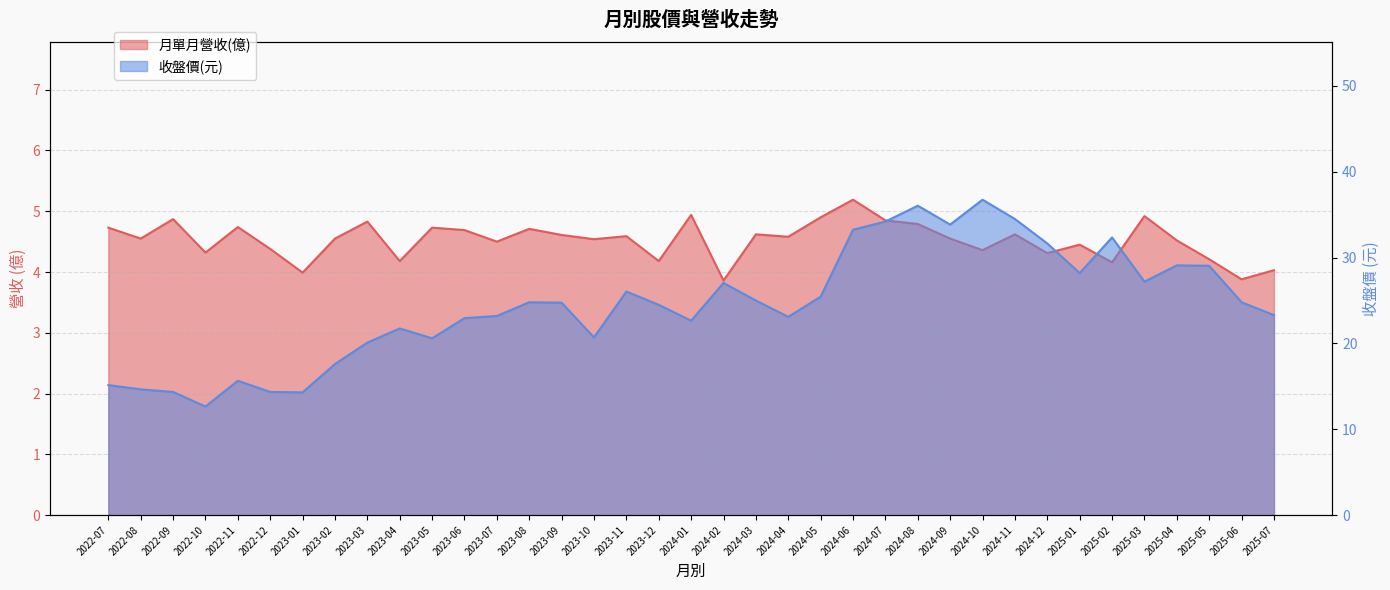

Reading left to right, transcribe all the data shown in this chart.

月單月營收(億): 2022-07=4.7	2022-08=4.5	2022-09=4.9	2022-10=4.3	2022-11=4.7	2022-12=4.4	2023-01=4.0	2023-02=4.5	2023-03=4.8	2023-04=4.2	2023-05=4.7	2023-06=4.7	2023-07=4.5	2023-08=4.7	2023-09=4.6	2023-10=4.5	2023-11=4.6	2023-12=4.2	2024-01=4.9	2024-02=3.9	2024-03=4.6	2024-04=4.6	2024-05=4.9	2024-06=5.2	2024-07=4.8	2024-08=4.8	2024-09=4.5	2024-10=4.4	2024-11=4.6	2024-12=4.3	2025-01=4.5	2025-02=4.2	2025-03=4.9	2025-04=4.5	2025-05=4.2	2025-06=3.9	2025-07=4.0
收盤價: 2022-07=15.2	2022-08=14.7	2022-09=14.3	2022-10=12.7	2022-11=15.7	2022-12=14.3	2023-01=14.3	2023-02=17.6	2023-03=20.1	2023-04=21.8	2023-05=20.6	2023-06=22.9	2023-07=23.2	2023-08=24.8	2023-09=24.8	2023-10=20.7	2023-11=26.1	2023-12=24.5	2024-01=22.6	2024-02=27.1	2024-03=25.0	2024-04=23.1	2024-05=25.4	2024-06=33.2	2024-07=34.2	2024-08=36.0	2024-09=33.9	2024-10=36.8	2024-11=34.5	2024-12=31.6	2025-01=28.2	2025-02=32.4	2025-03=27.2	2025-04=29.1	2025-05=29.1	2025-06=24.8	2025-07=23.3